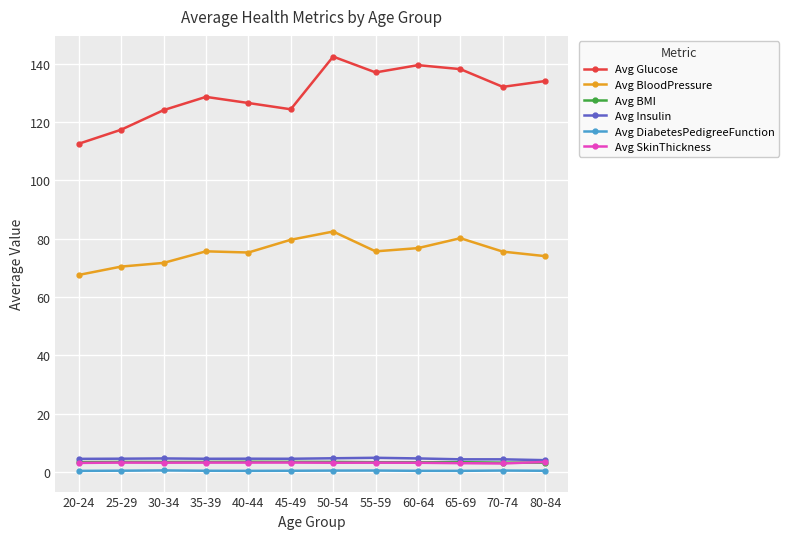

What is the label of the 9th point from the left?

60-64